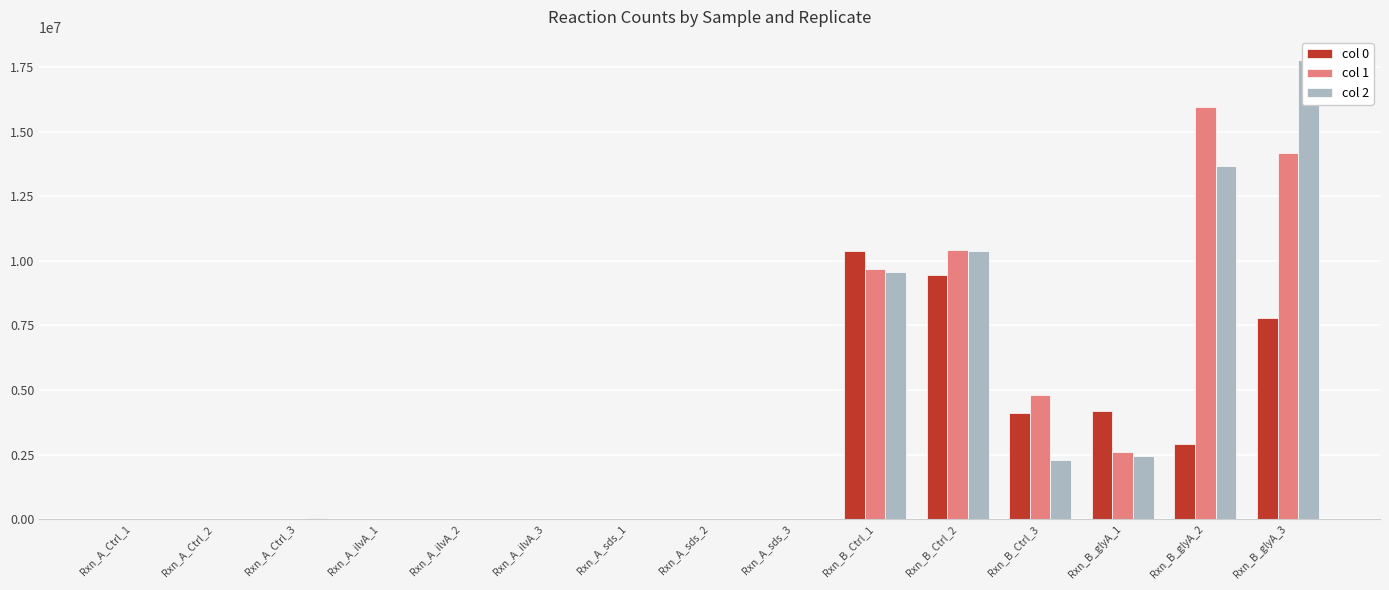

Reading right to left, what are all the values shown in this chart?

col 0: 7801902	2907323	4172276	4117295	9475046	10380096	298	253	1394	423	398	1214	1258	374	1940
col 1: 14189047	15963298	2587432	4796499	10406228	9695115	134	446	764	312	782	1168	14953	583	1025
col 2: 17790647	13686469	2445047	2303912	10368828	9585154	835	236	295	1071	890	350	25353	333	345